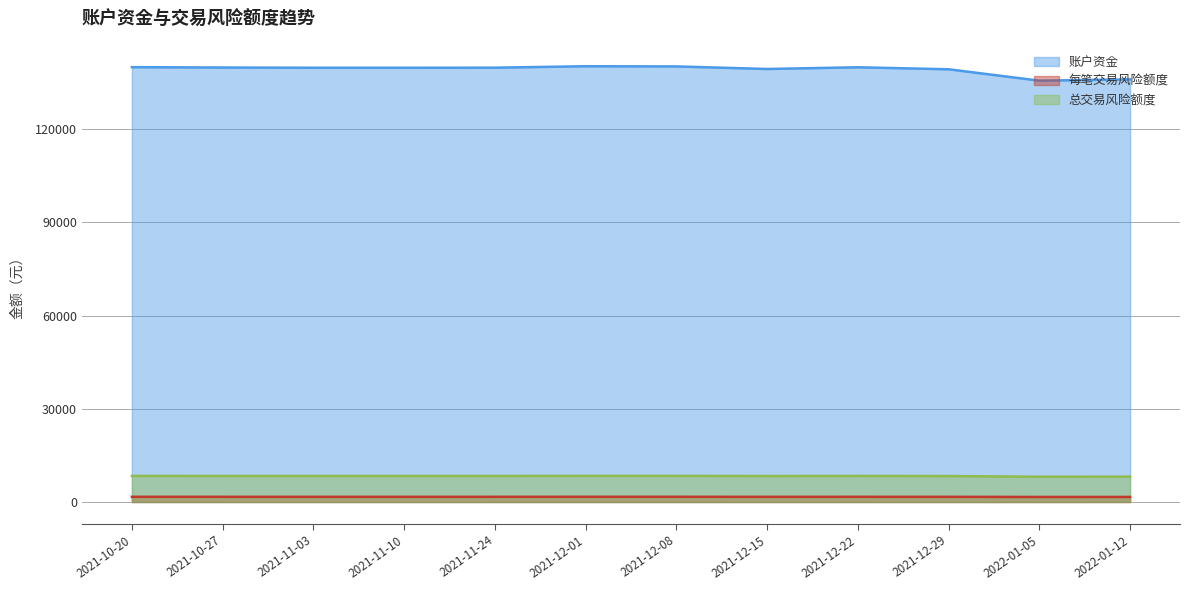

Reading left to right, list all the values displayed in this chart.

账户资金: 140000.0	139880.8	139812.5	139808.0	139831.0	140295.0	140235.2	139412.0	139961.2	139314.8	135646.8	136069.7
每笔交易风险额度: 1680.0	1678.6	1677.8	1677.7	1678.0	1683.5	1682.8	1672.9	1679.5	1671.8	1627.8	1632.8
总交易风险额度: 8400.0	8392.8	8388.8	8388.5	8389.9	8417.7	8414.1	8364.7	8397.7	8358.9	8138.8	8164.2